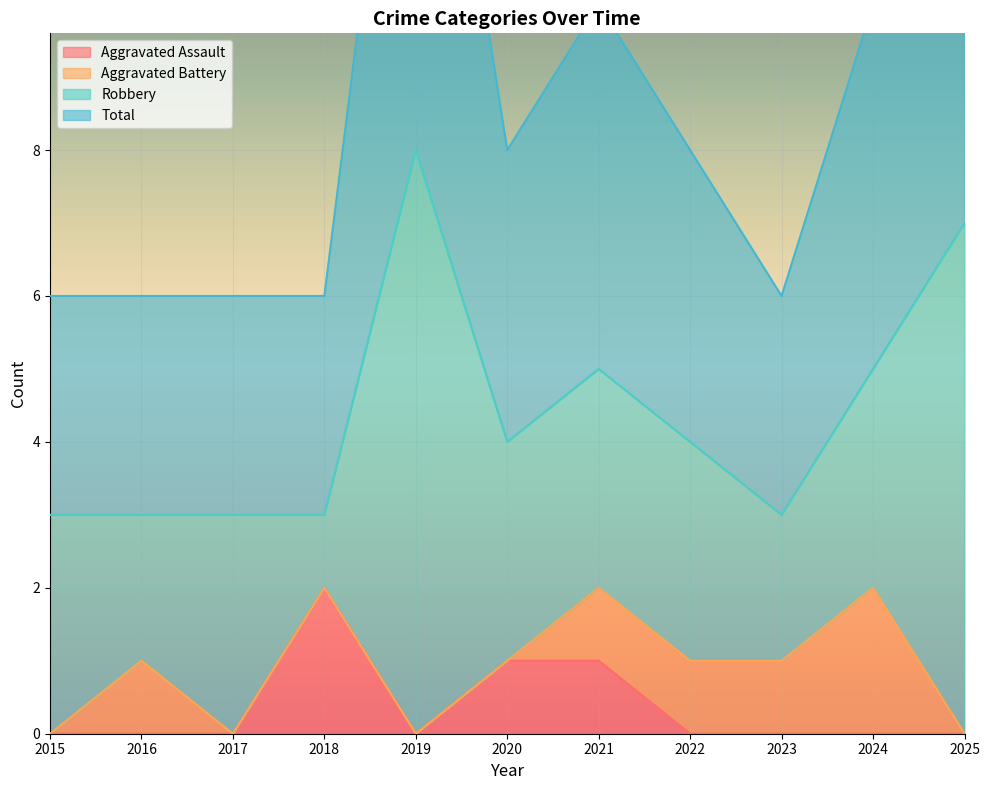

Is it true that Aggravated Assault equals 1 at 2024?

False